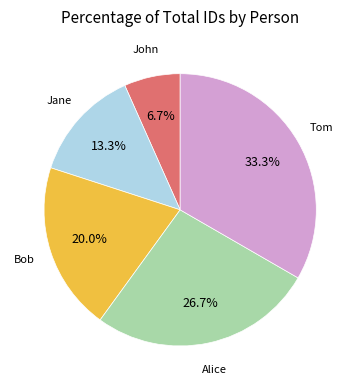

What is the smallest slice in the pie chart?

John